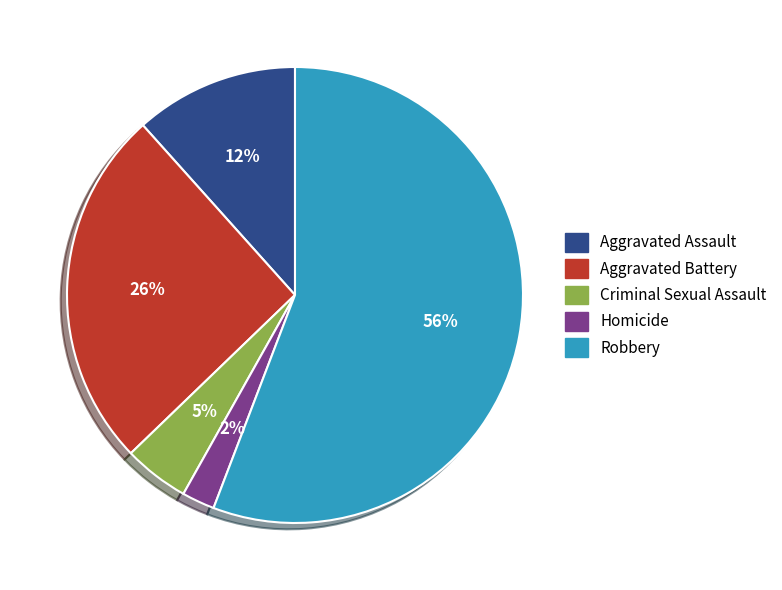

Between Aggravated Battery and Homicide, which is larger?

Aggravated Battery